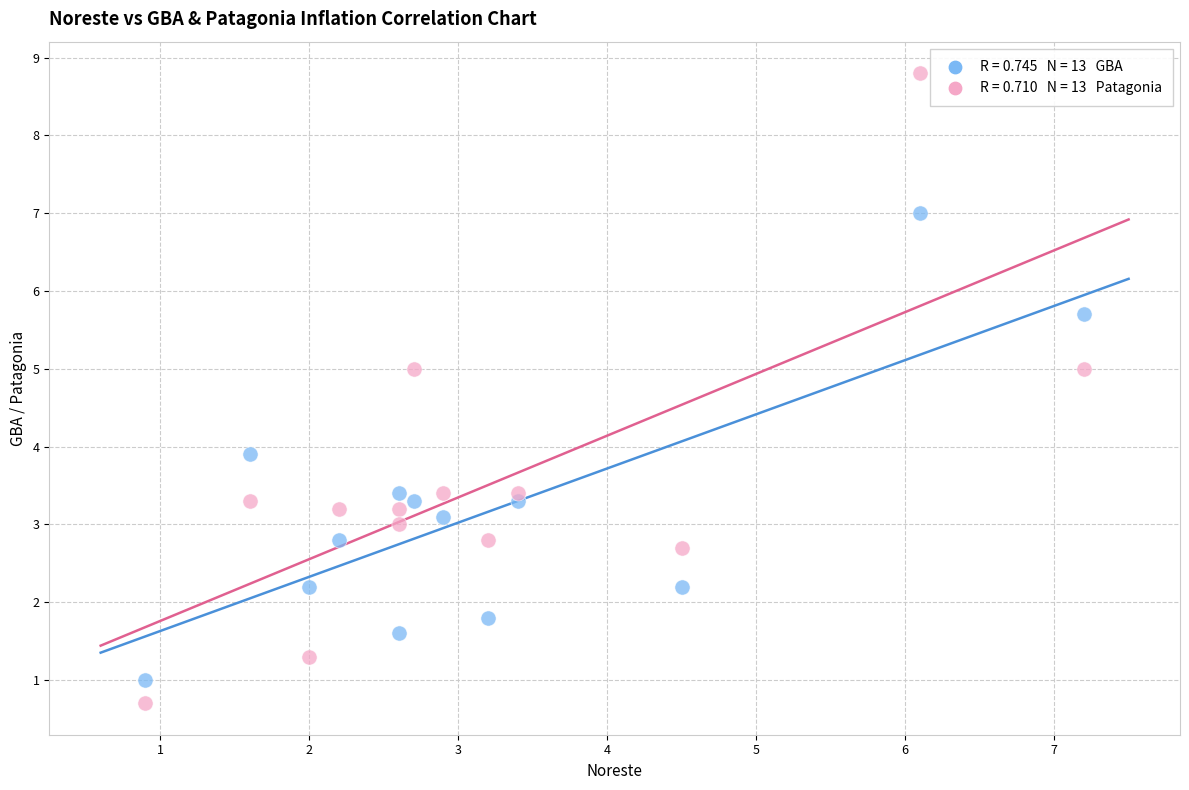

Across all data points, what is the range of Y values (max minus min)?

8.1